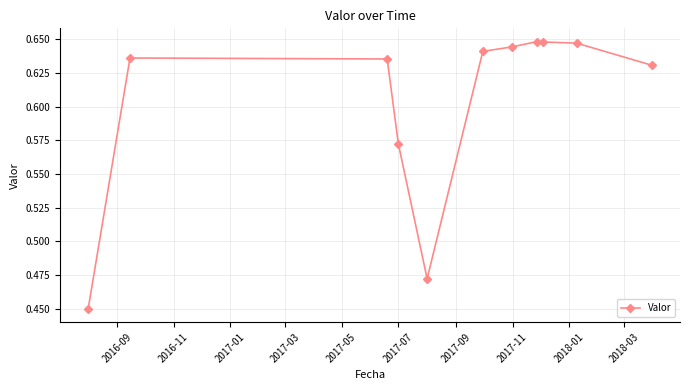

How many values are between 0 and 1?

11